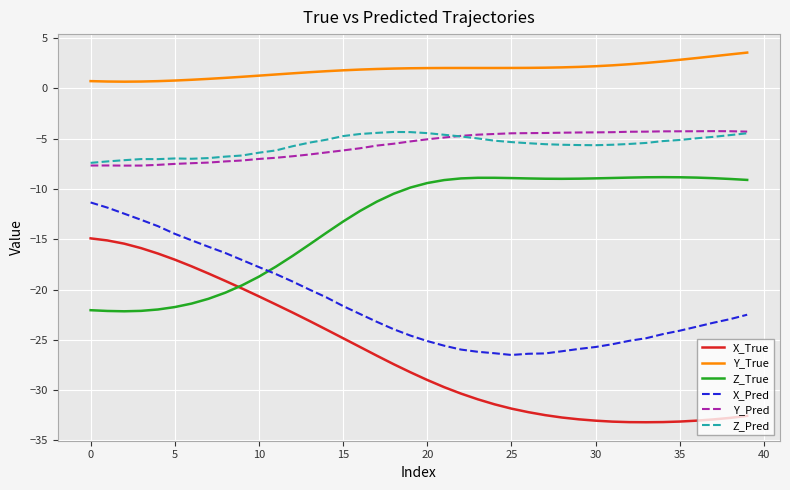

What is the average value of the Z_Pred series?

-5.6